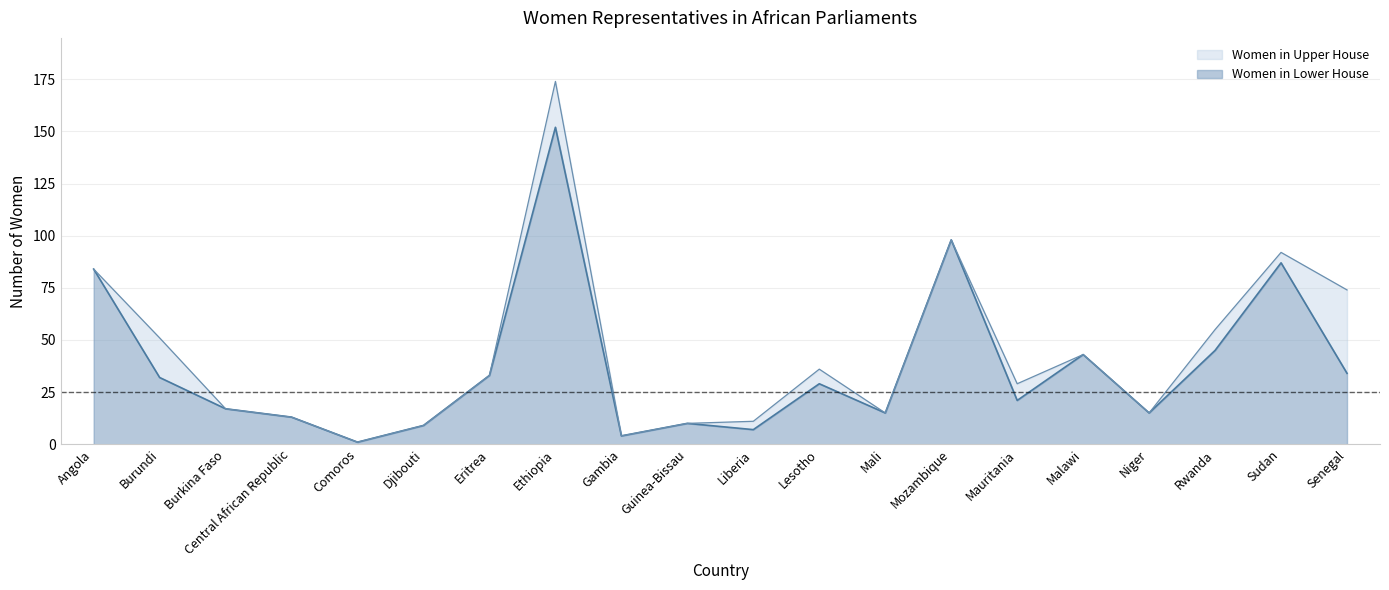

How many data points are less than 29?

10